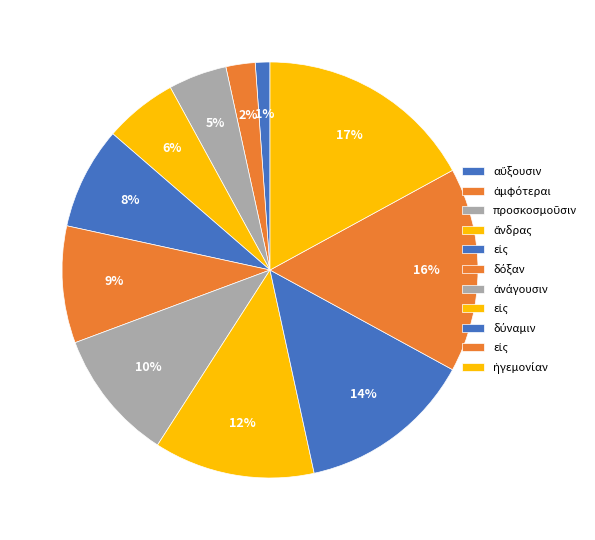

How many segments does this pie chart have?

11